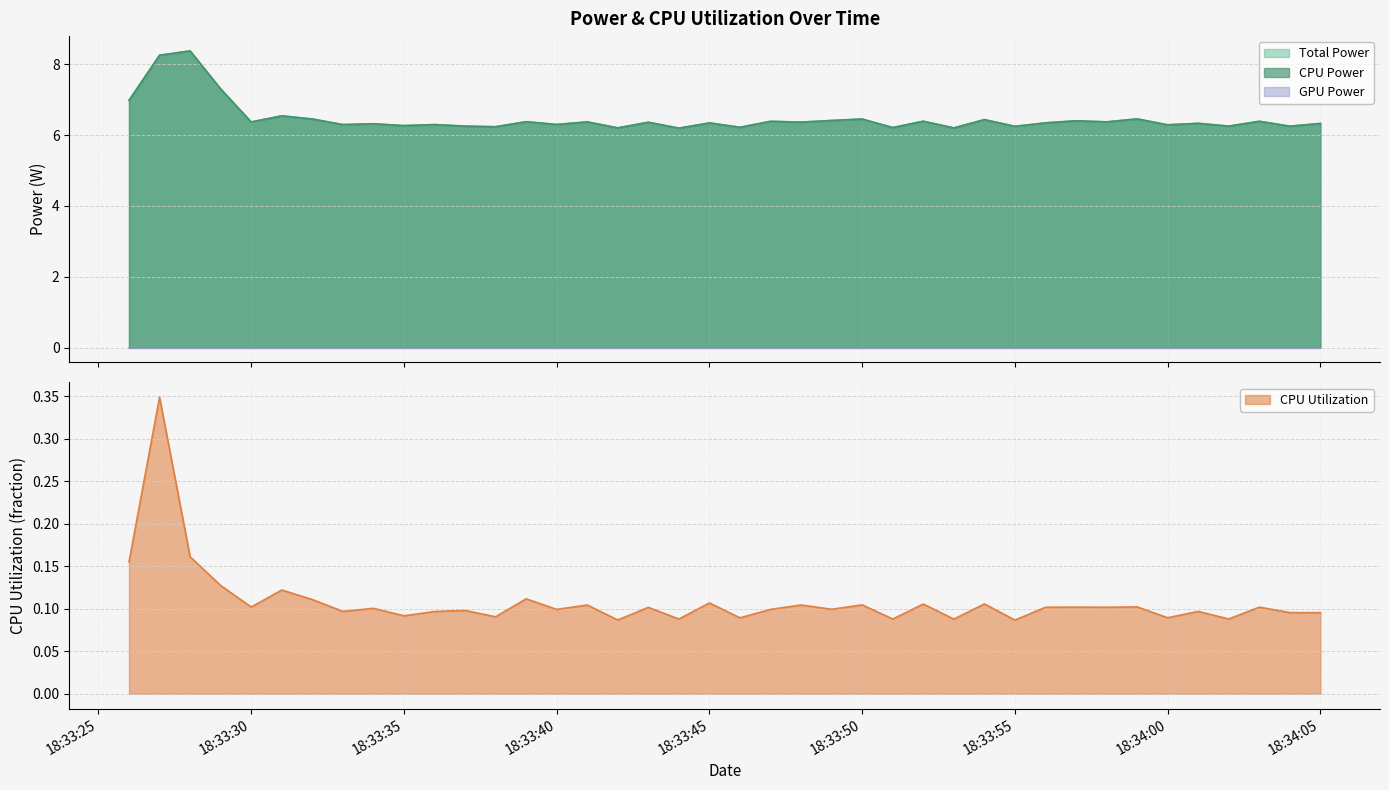

What is the maximum value shown in the chart?

8.4